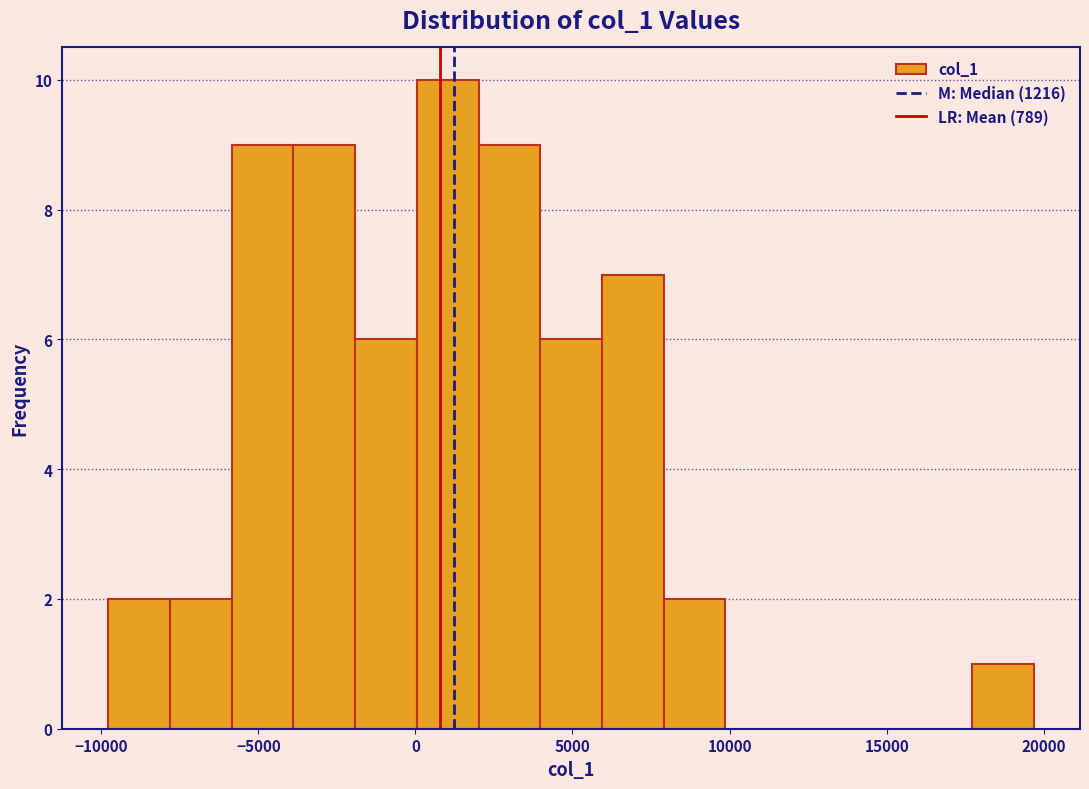

Read against the x-axis, roughly where is the centre of the tallest bar?

1000